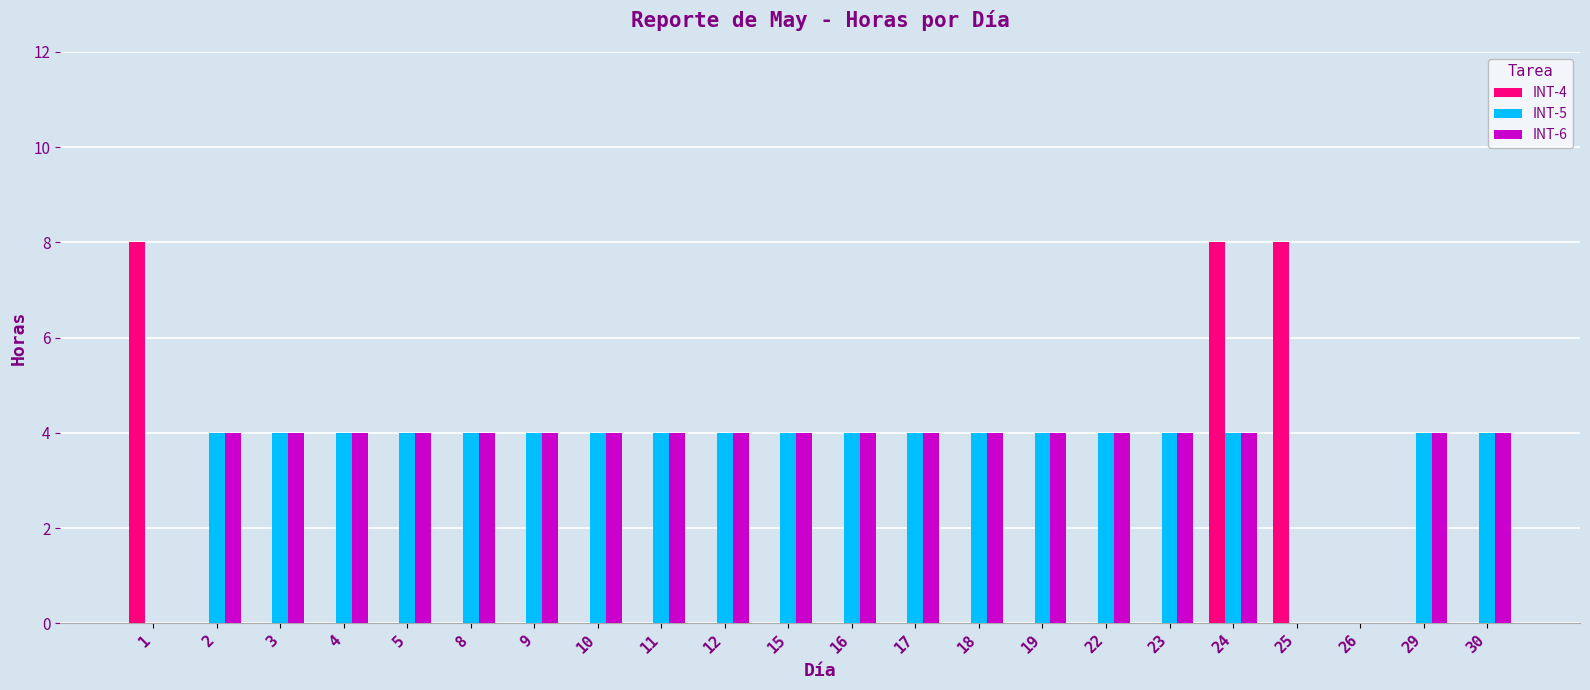

Which series has the largest range (max minus min)?

INT-4